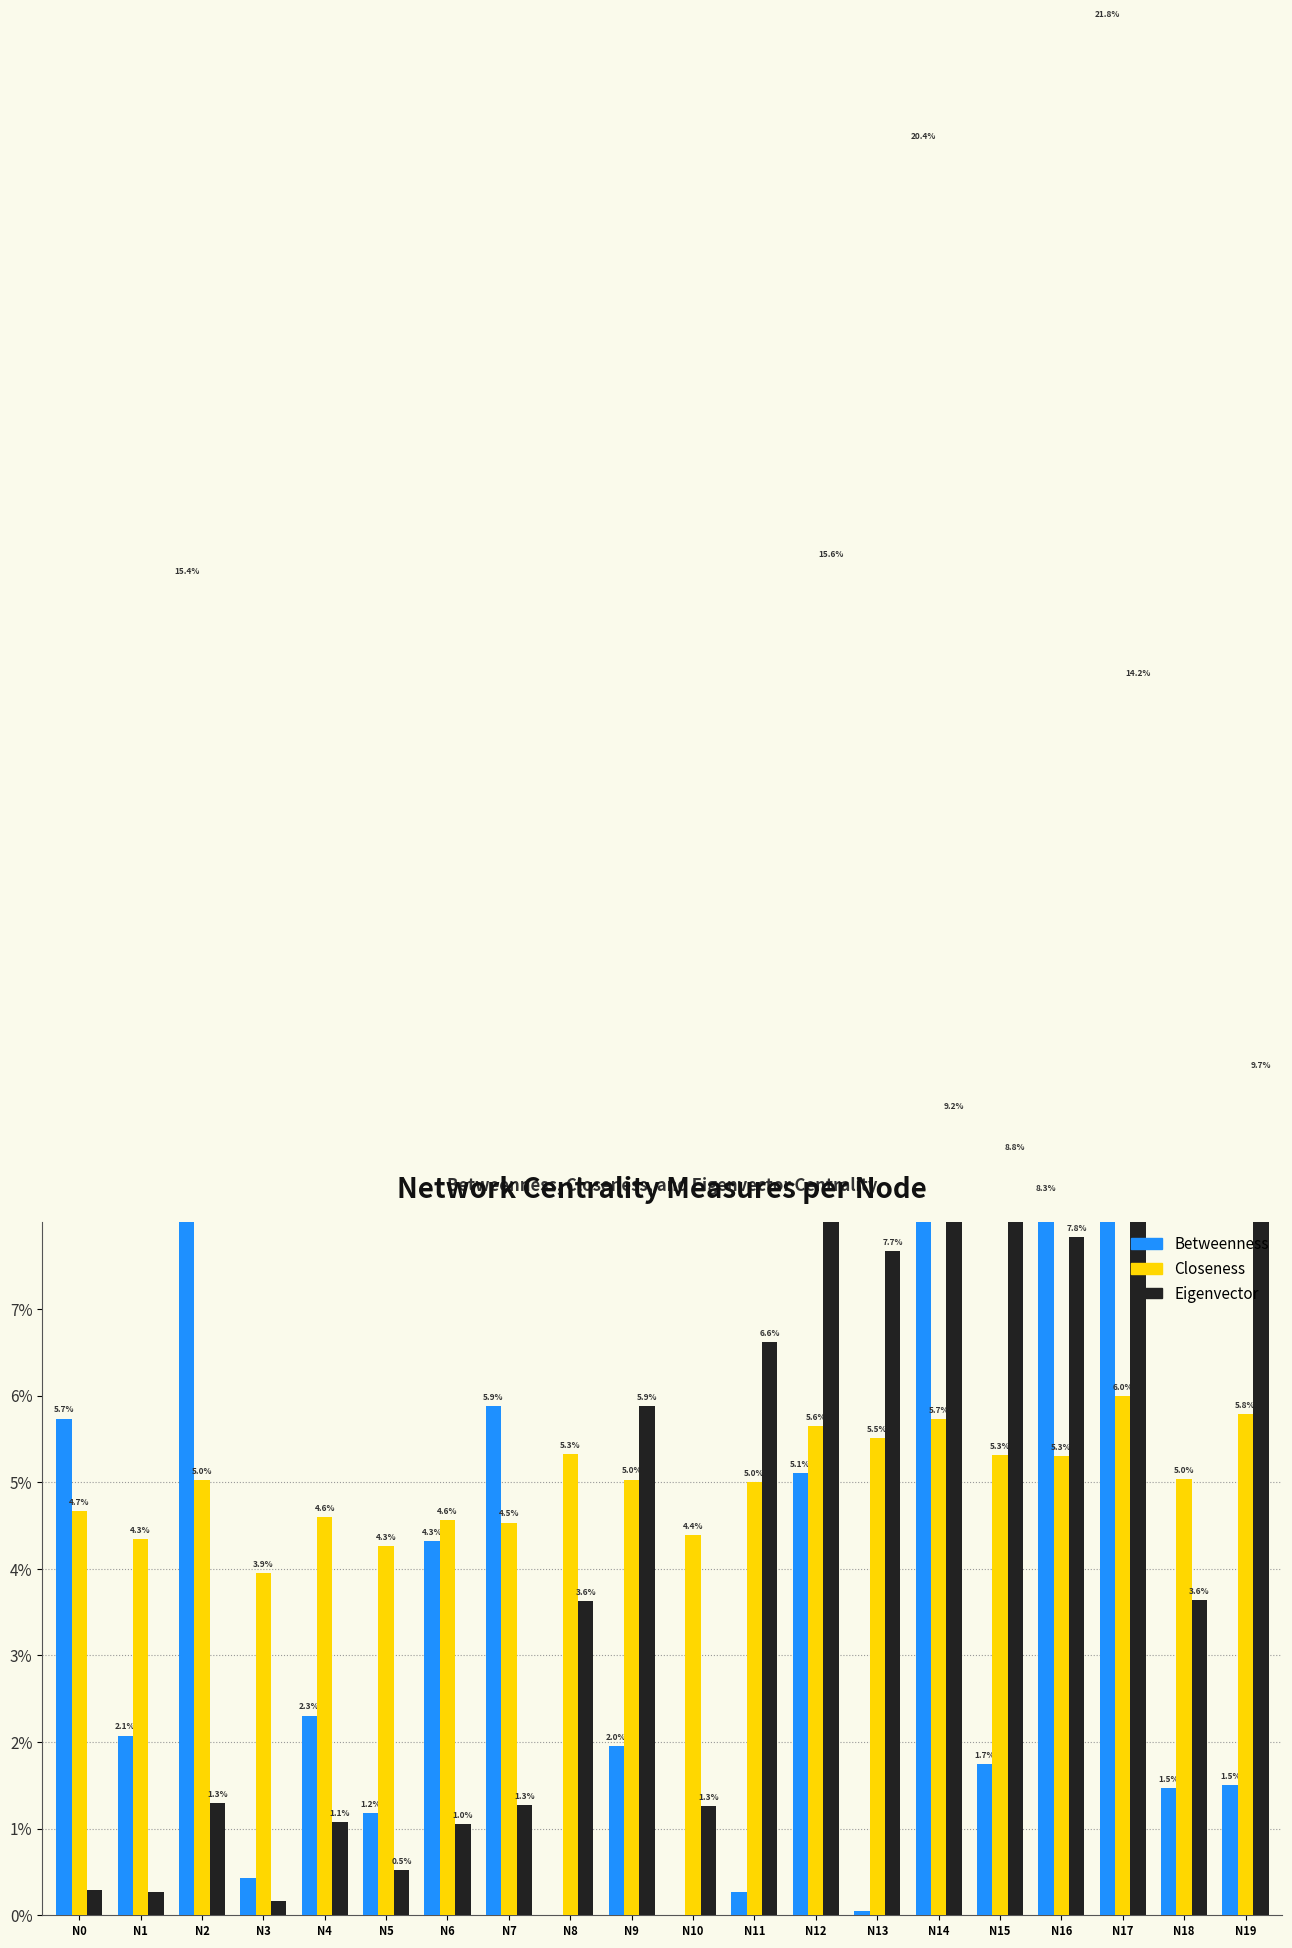

At which label is Closeness closest to 4?

N3